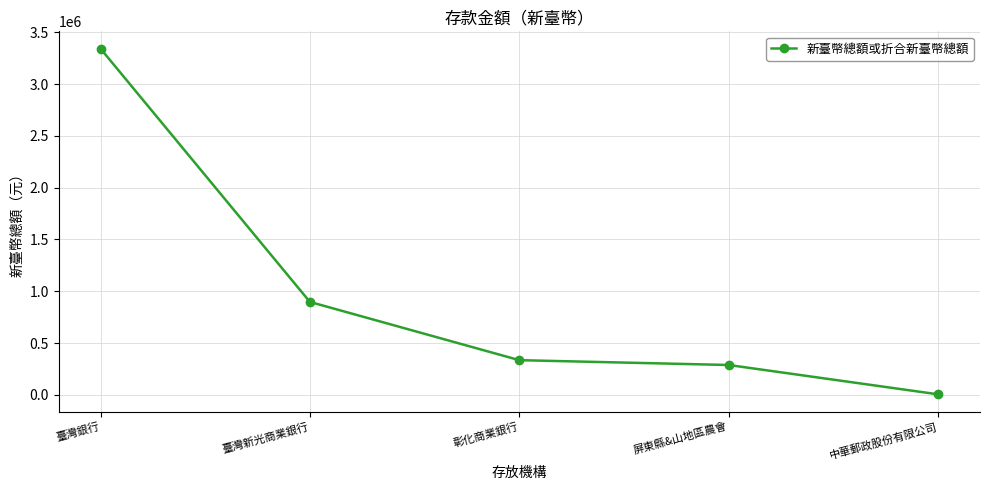

What is the ratio of the value at 臺灣銀行 to the value at 臺灣新光商業銀行?

3.7